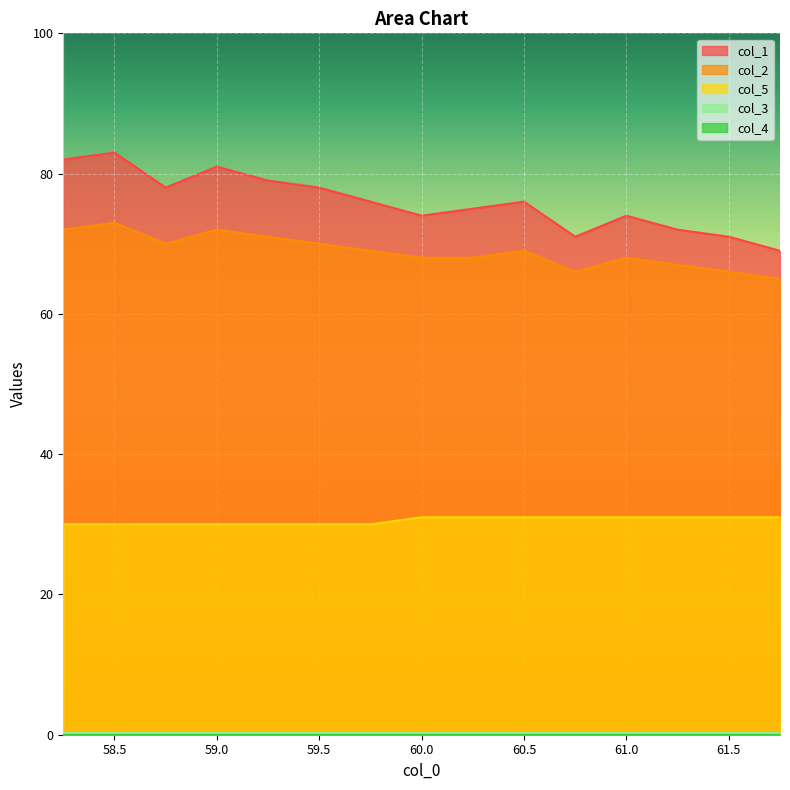

What is the difference between the col_2 values at 61.5 and 58.25?

6